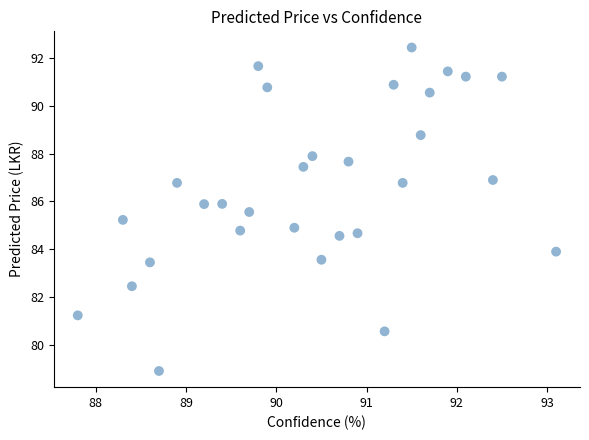

List the coordinates of all points as (Y, X) pairs, reading left to right.

(81.2, 87.8)  (85.2, 88.3)  (82.5, 88.4)  (83.5, 88.6)  (78.9, 88.7)  (86.8, 88.9)  (85.9, 89.2)  (85.9, 89.4)  (84.8, 89.6)  (85.6, 89.7)  (91.7, 89.8)  (90.8, 89.9)  (84.9, 90.2)  (87.5, 90.3)  (87.9, 90.4)  (83.6, 90.5)  (84.6, 90.7)  (87.7, 90.8)  (84.7, 90.9)  (80.6, 91.2)  (90.9, 91.3)  (86.8, 91.4)  (92.5, 91.5)  (88.8, 91.6)  (90.6, 91.7)  (91.5, 91.9)  (91.2, 92.1)  (86.9, 92.4)  (91.2, 92.5)  (83.9, 93.1)